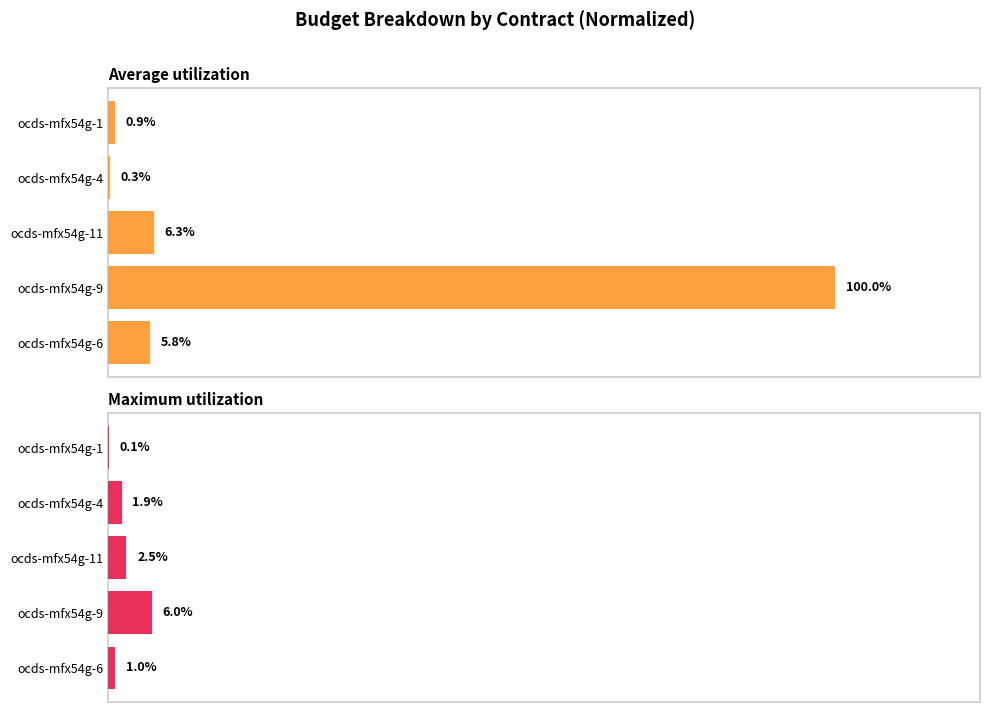

What is the average value of the Average utilization series?

22.7